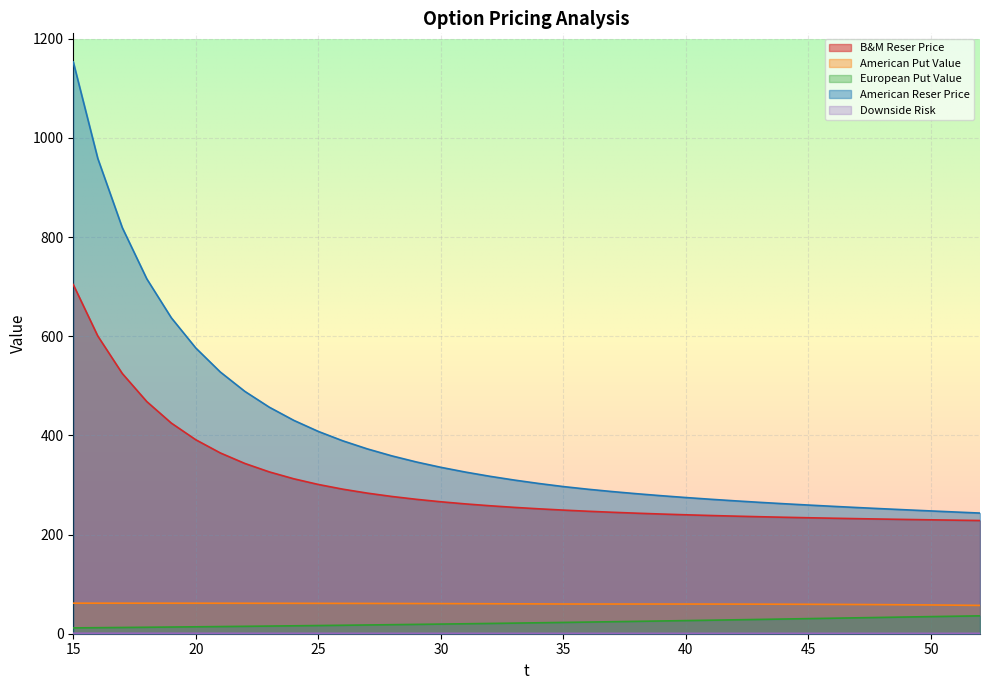

What is the minimum value shown in the chart?

0.8